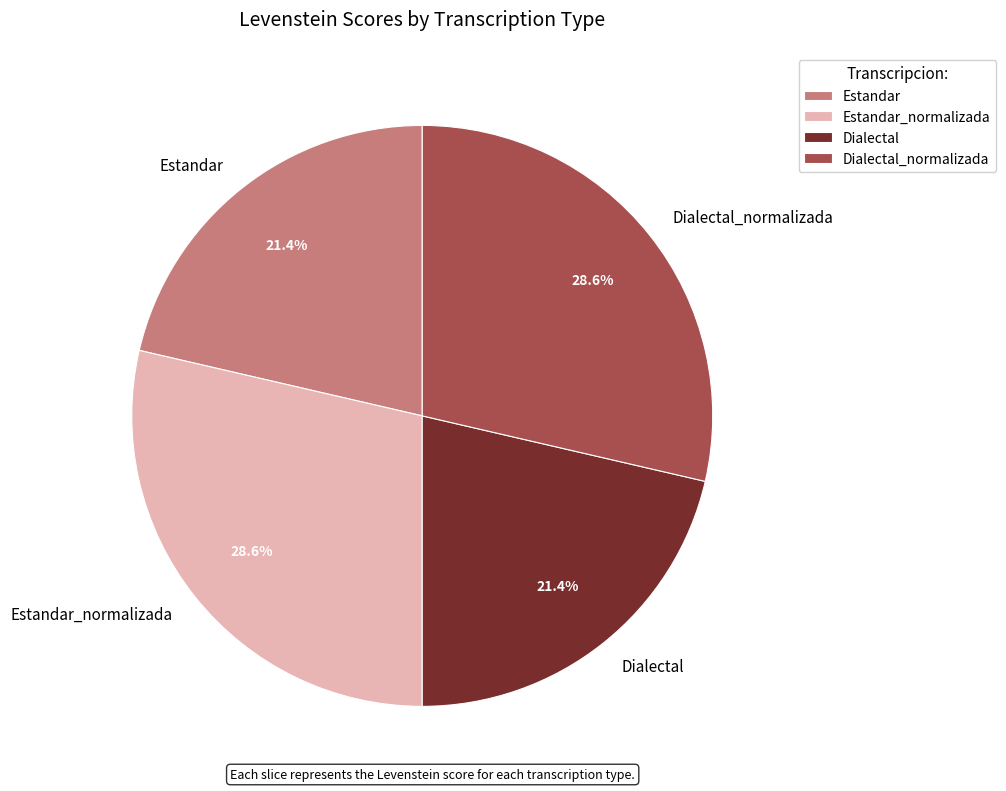

Is there a majority slice in this chart?

No